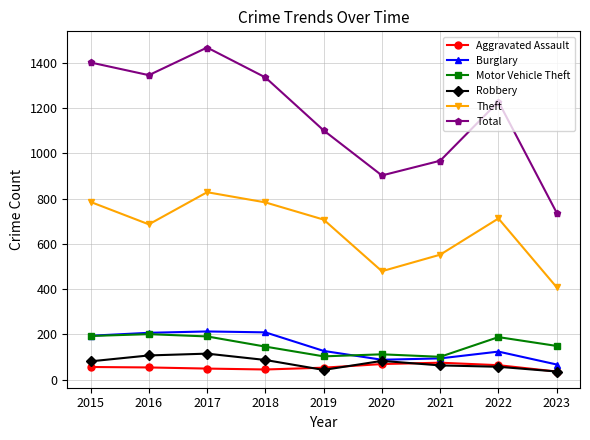

At how many categories does at least one series exceed 1355?

2